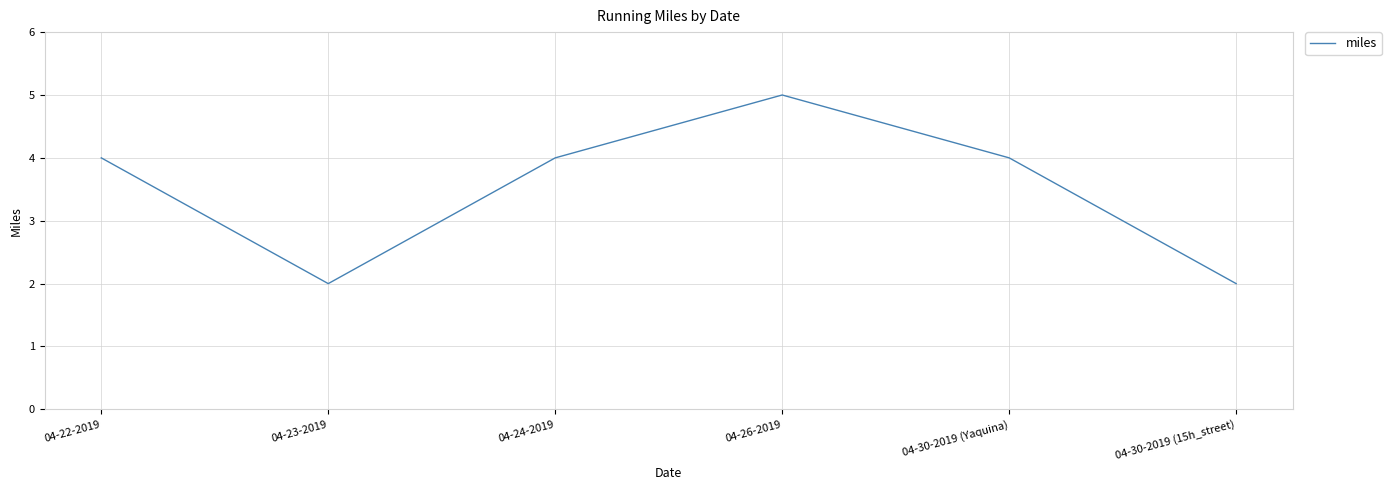

What is the change in value from 04-26-2019 to 04-30-2019 (15h_street)?

-3